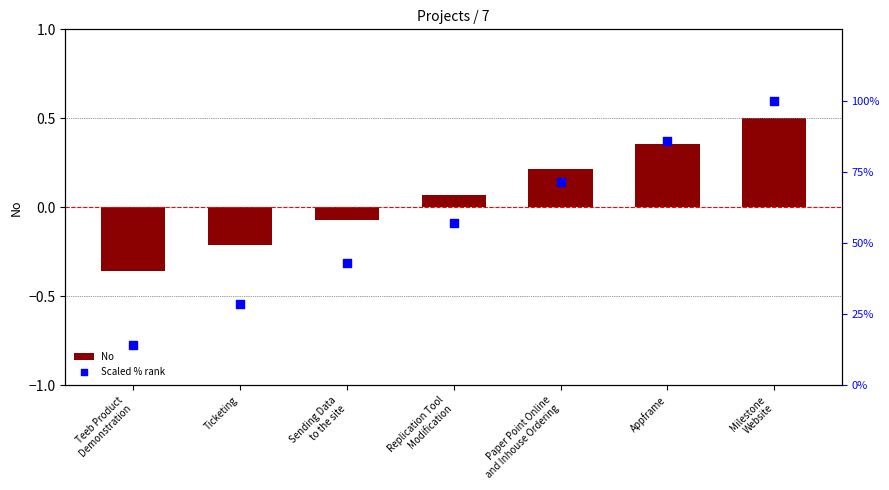

Which series reaches the maximum Y coordinate?

Scaled % rank